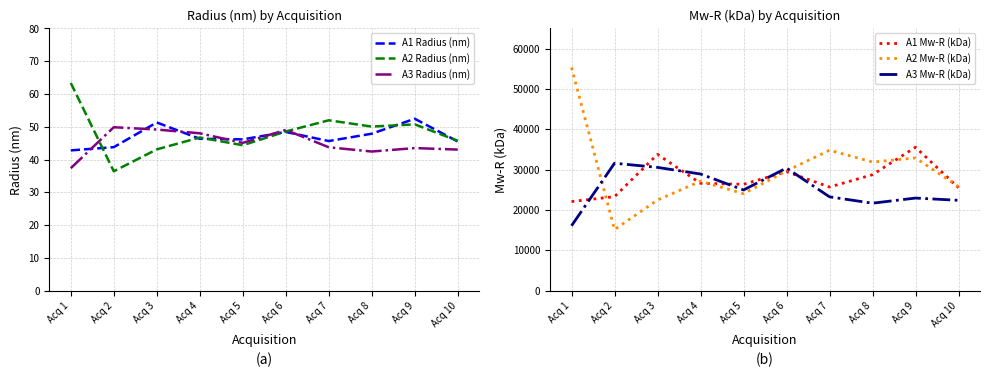

Reading left to right, transcribe all the data shown in this chart.

A1 Radius (nm): 42.8	43.8	51.3	46.3	46.1	48.4	45.6	47.9	52.4	45.5
A2 Radius (nm): 63.3	36.4	43.1	46.7	44.4	48.5	52.0	50.0	50.7	45.7
A3 Radius (nm): 37.4	49.9	49.1	48.0	45.1	49.0	43.7	42.4	43.5	43.0
A1 Mw-R (kDa): 22082.0	23292.0	33780.0	26594.0	26357.0	29482.0	25678.0	28730.0	35542.0	25502.0
A2 Mw-R (kDa): 55321.0	15141.0	22457.0	27122.0	24028.0	29678.0	34807.0	31871.0	32889.0	25778.0
A3 Mw-R (kDa): 16071.0	31578.0	30548.0	28905.0	24951.0	30385.0	23247.0	21668.0	22942.0	22383.0